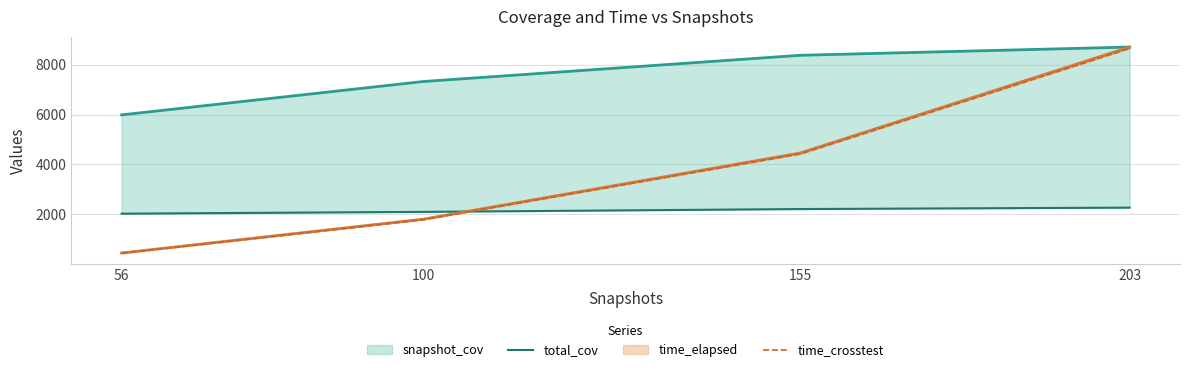

What is the smallest value displayed?

444.3